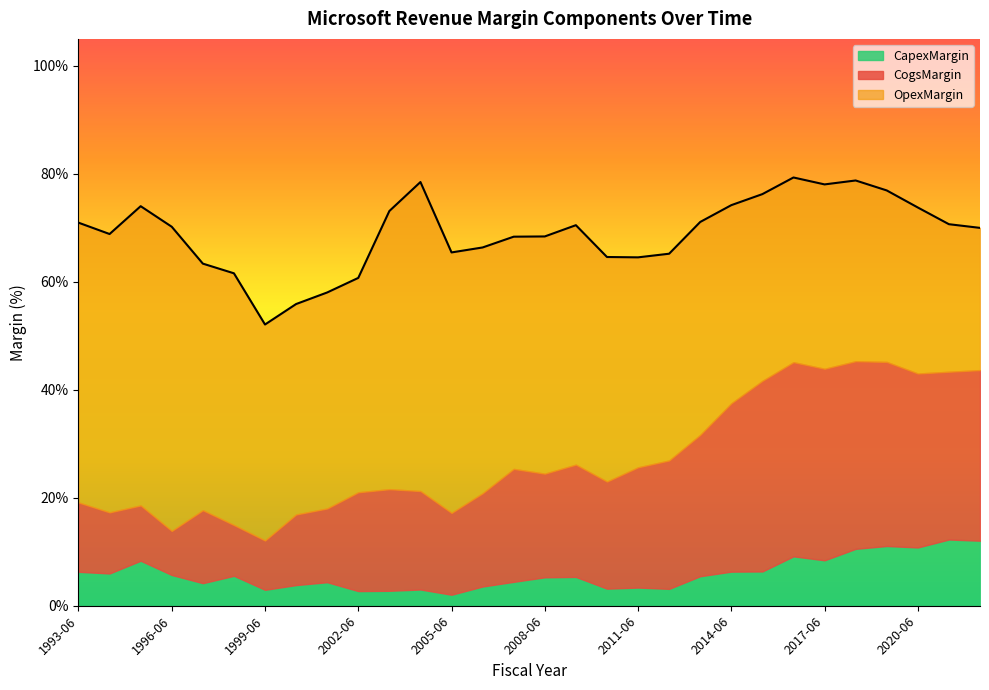

Rank the series by their maximum value, from highest to lowest.

OpexMargin, CogsMargin, CapexMargin